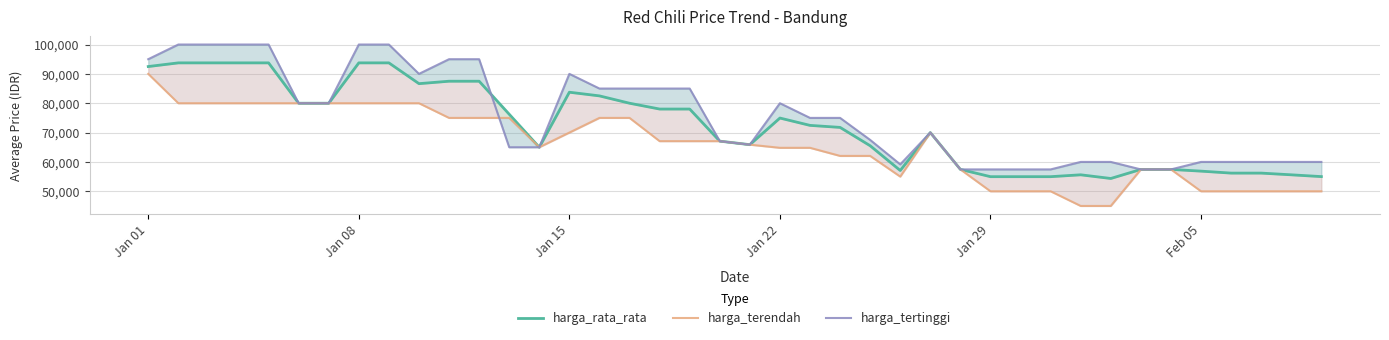

What is the maximum value for harga_rata_rata?

93750.0